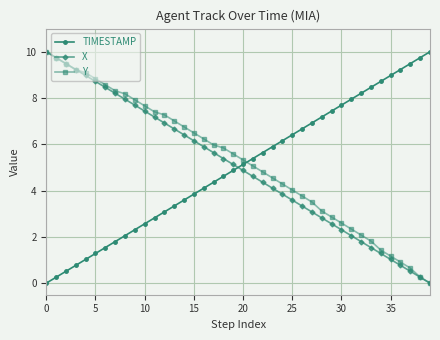

After their last crossing, which series has the higher values: X or TIMESTAMP?

TIMESTAMP